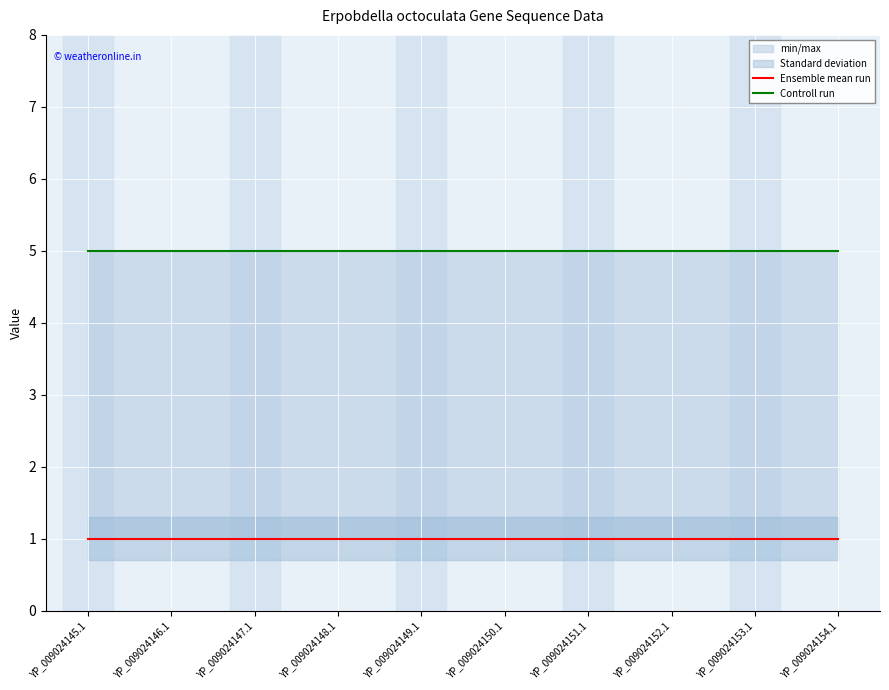

What is the total value across all series at YP_009024153.1?

6